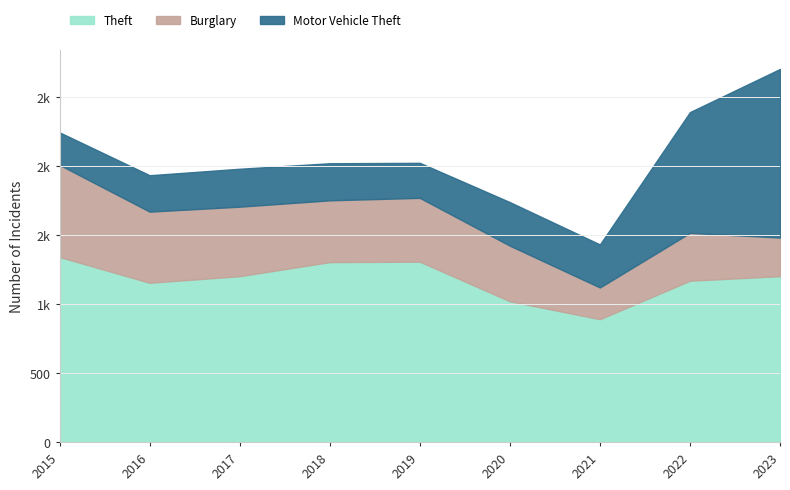

How many lines are shown in the chart?

3